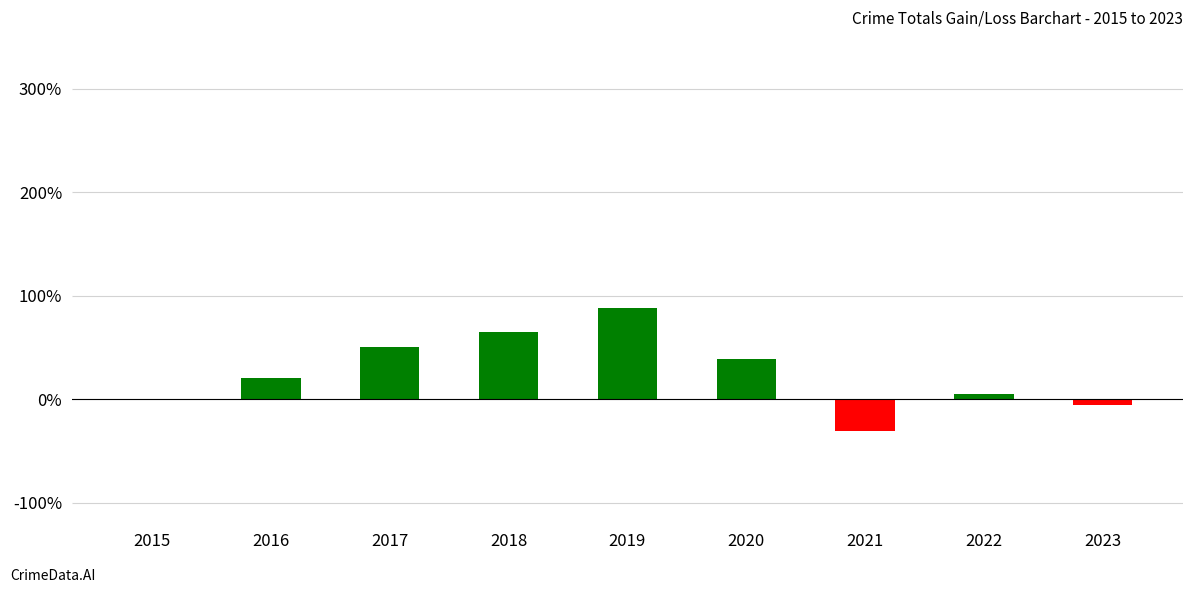

Are the bars grouped side by side (vs. stacked)?

No